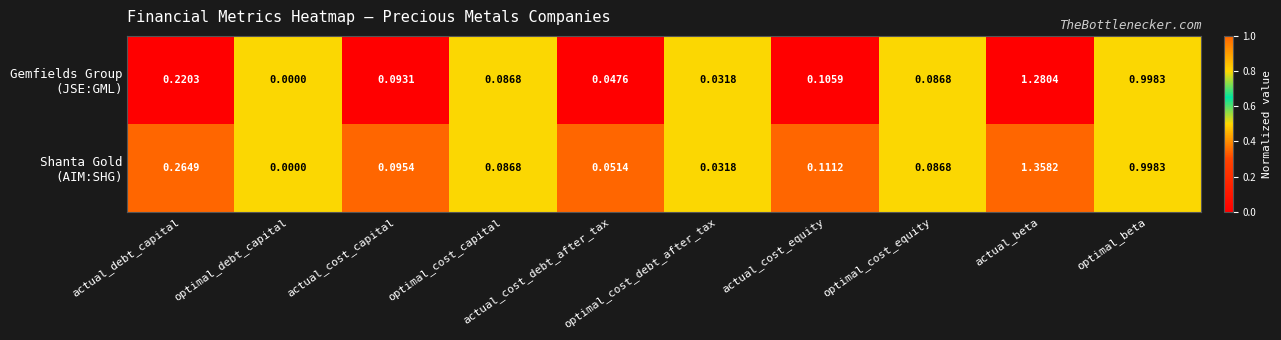

Rank the series by their average value, from highest to lowest.

Shanta Gold (AIM:SHG), Gemfields Group (JSE:GML)